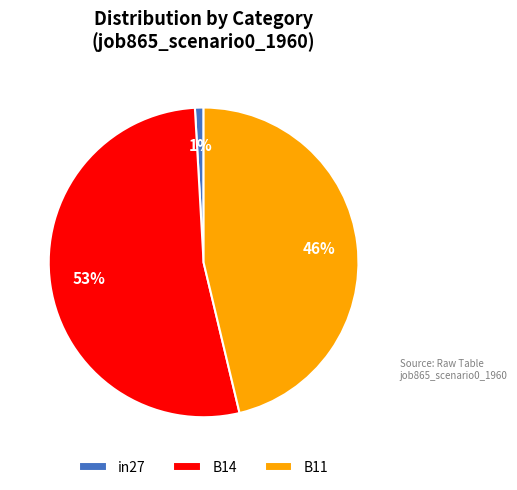

What percentage is the B11 slice, to the nearest percent?

46%